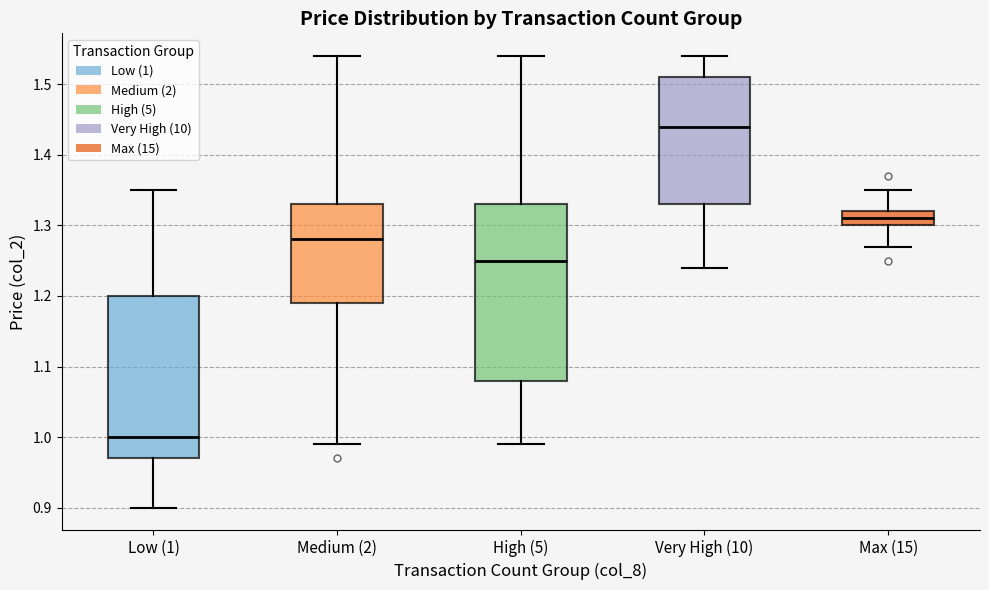

Which box is the tallest, from its lower edge to its upper edge?

High (5)